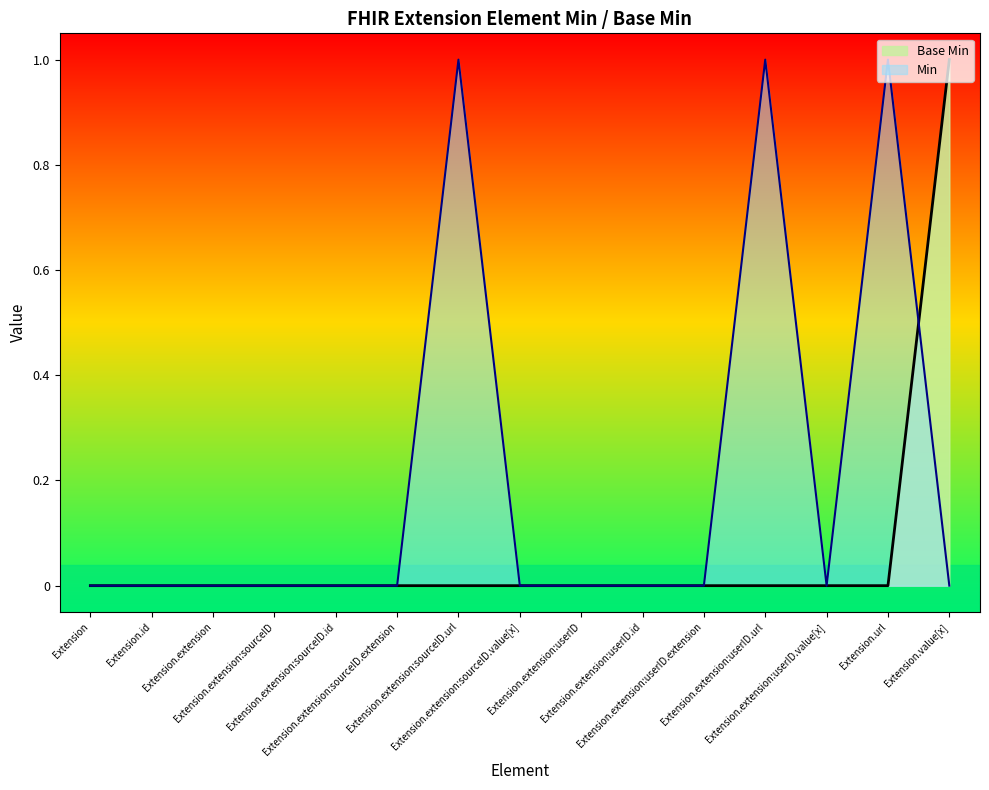

What is the label of the 2nd point from the right?

Extension.url